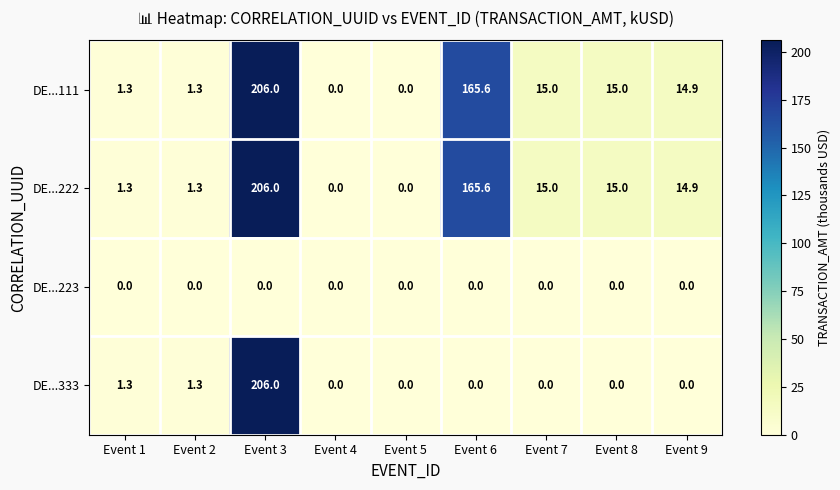

At which category is the sum across all series the highest?

Event 3